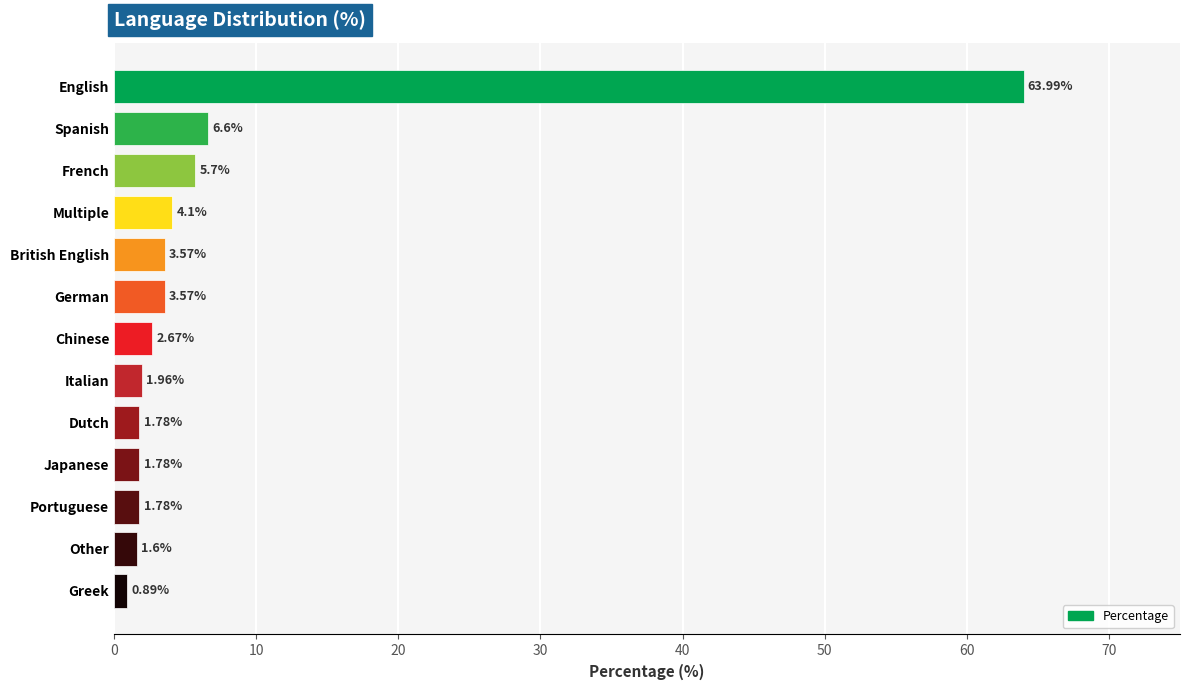

What is the greatest value displayed?

64.0